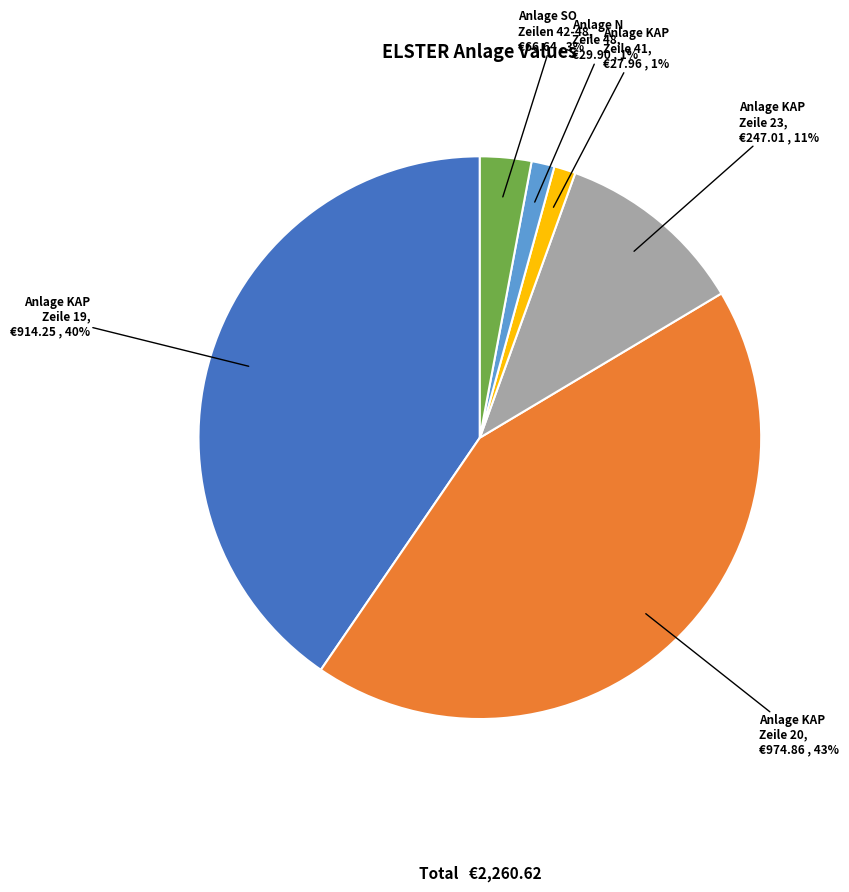

Is Anlage KAP Zeile 19 the majority of the pie?

No